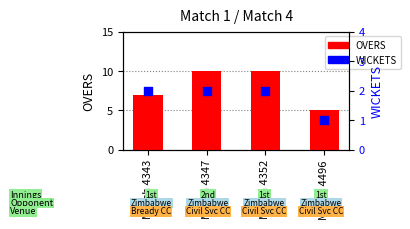

Which series contains the highest Y value?

OVERS